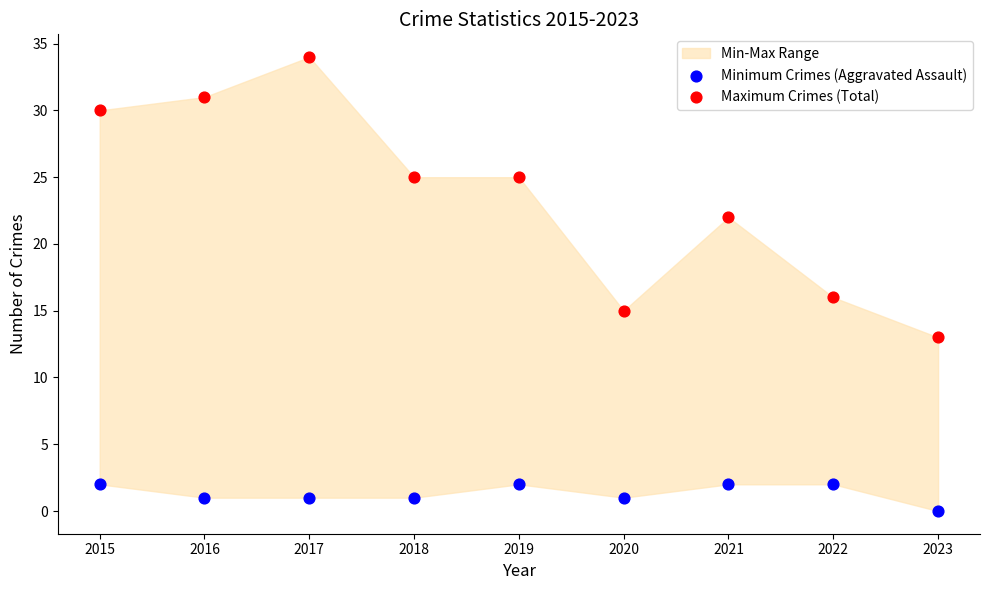

Which series reaches the minimum Y coordinate?

Minimum Crimes (Aggravated Assault)